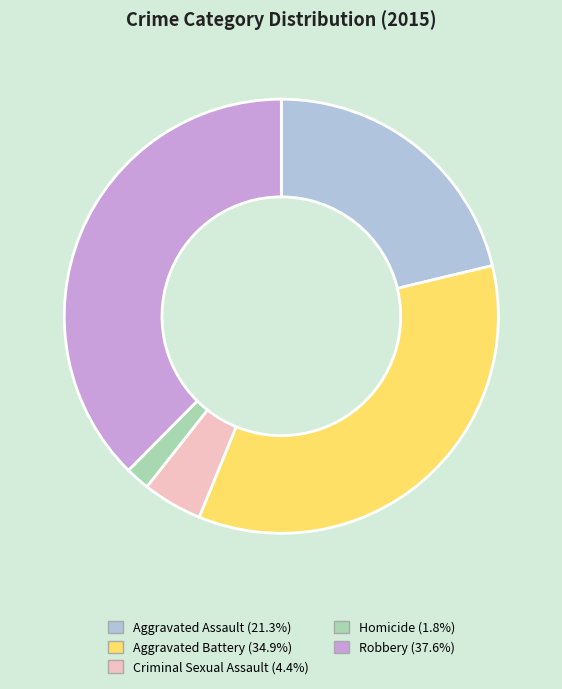

Does Homicide (1.8%) account for over 50% of the chart?

No